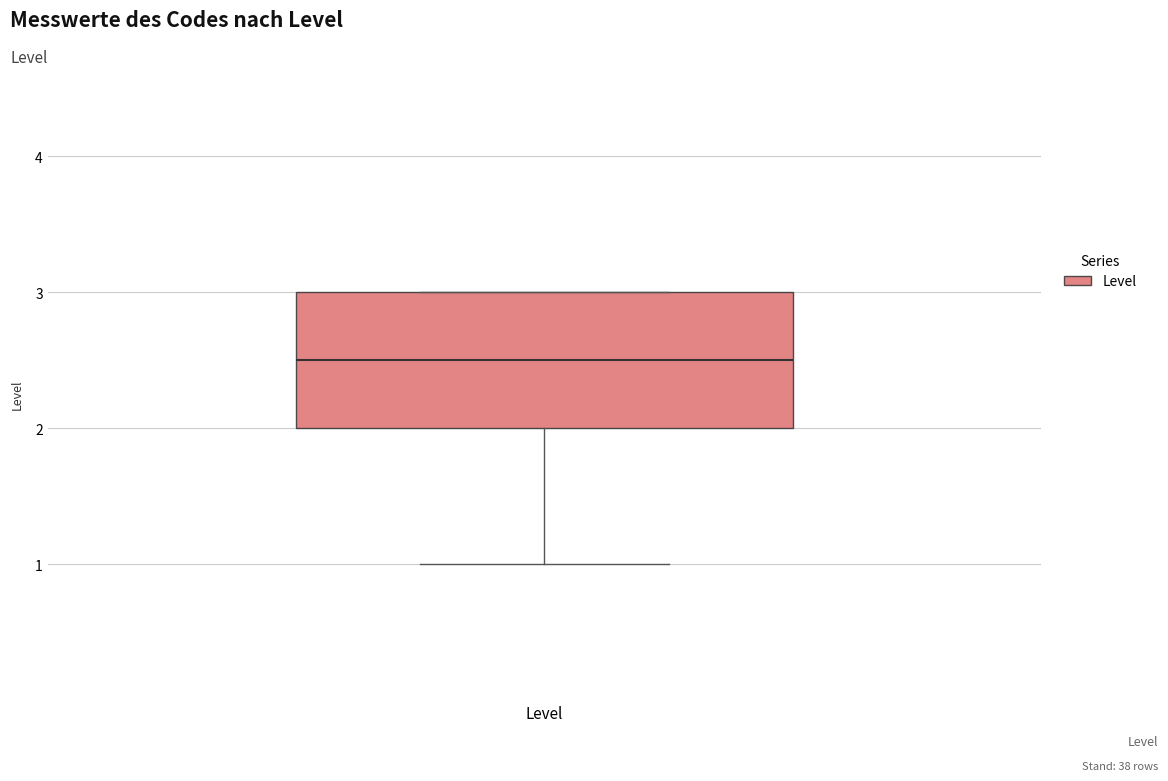

Read this box plot against the y-axis: the position of the median line, the range covered by the box, and the ends of both whiskers. The values are not printed on the chart, so give them approximately, as read against the axis.

median 2.5, box 2.0 to 3.0, whiskers 1.0 to 3.0